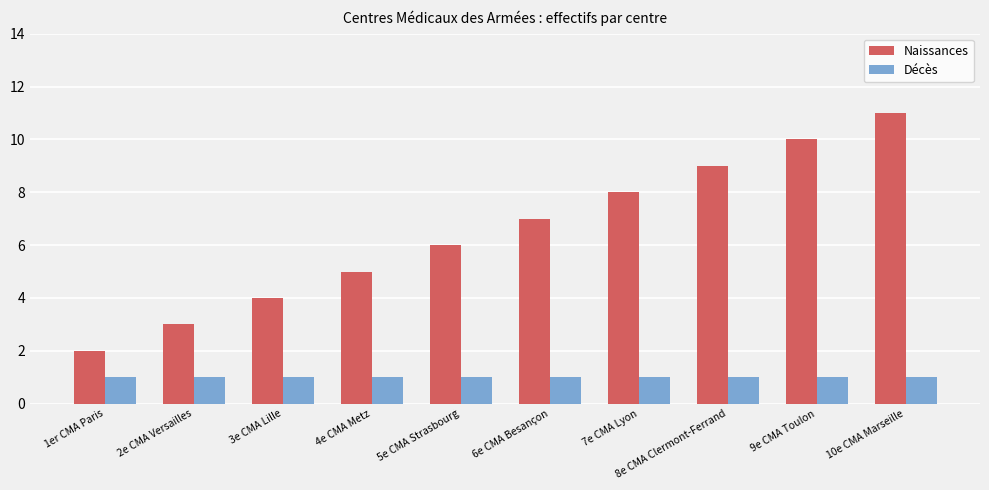

What is the average value of the Décès series?

1